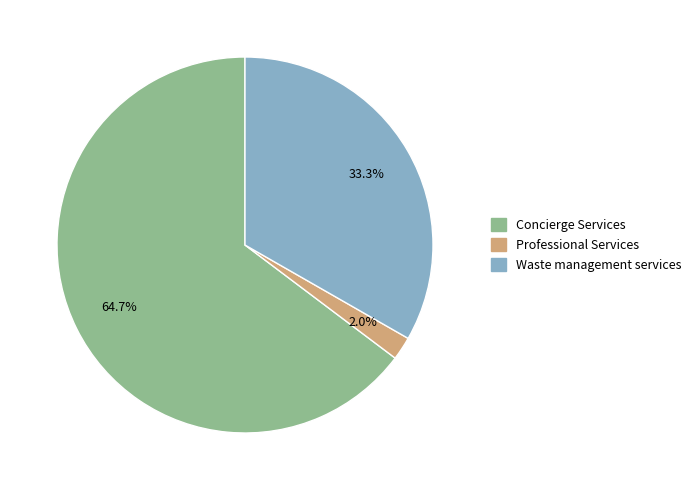

True or false: Professional Services accounts for 10% of the total.

False